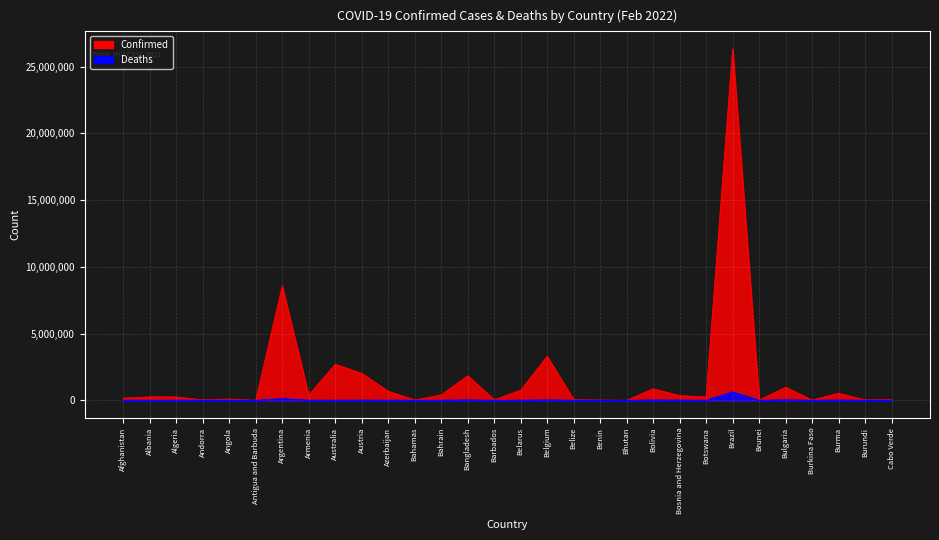

Which series has the largest range (max minus min)?

Confirmed